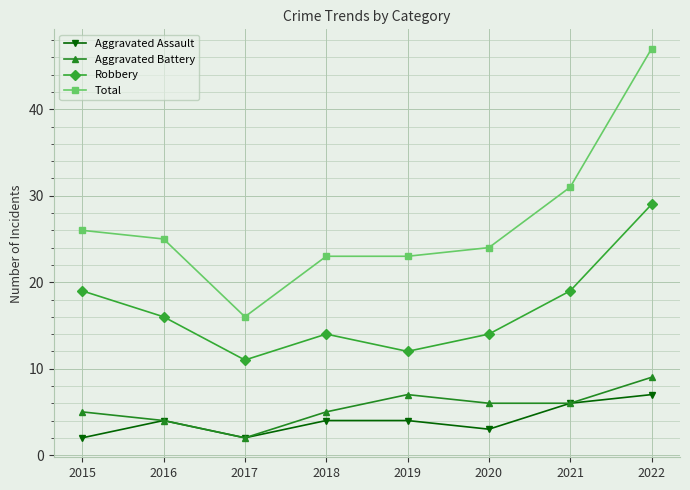

Count the number of data series in this chart.

4